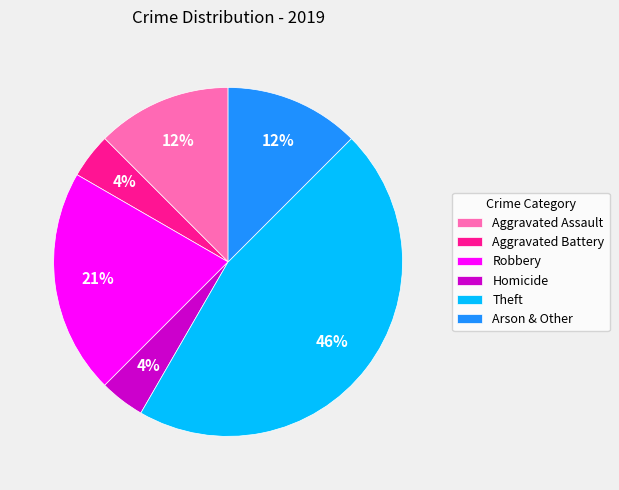

What is the largest slice in the pie chart?

Theft